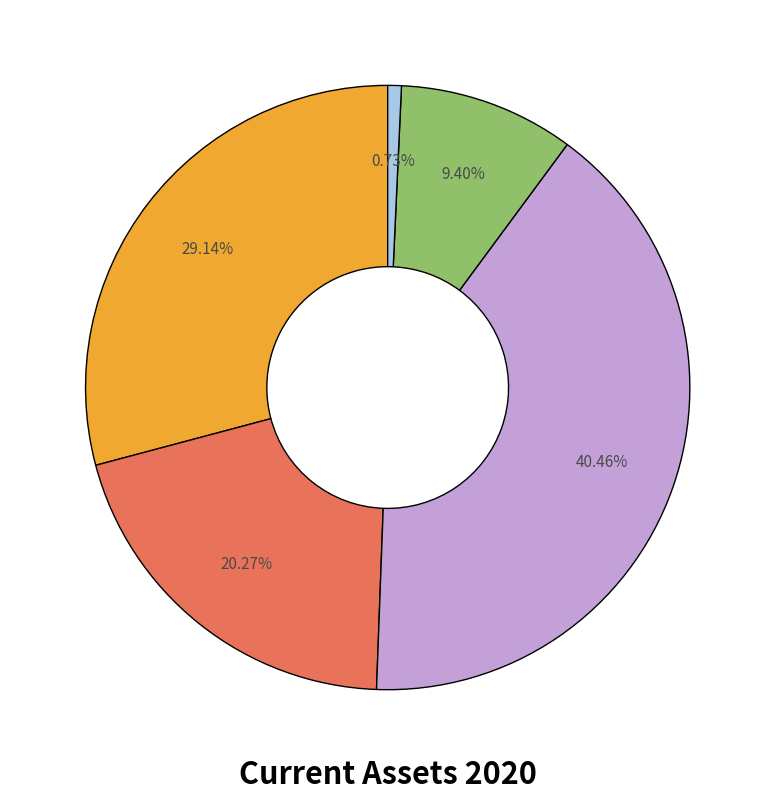

To the nearest percent, what is the average slice percentage?

20%